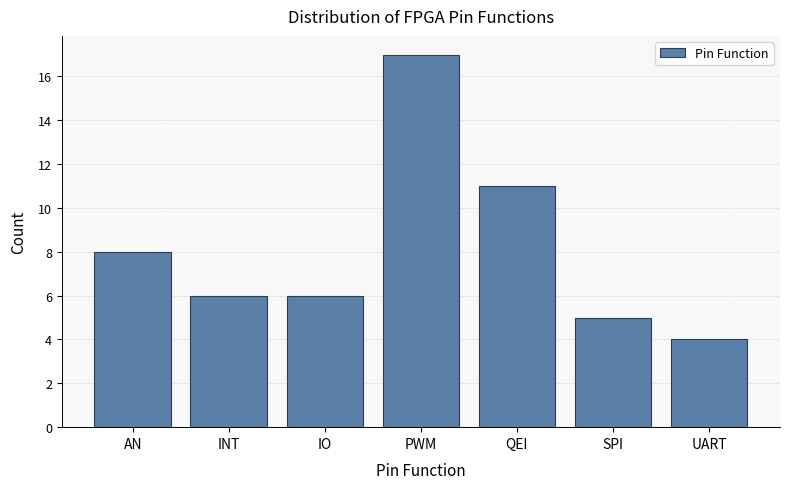

Reading left to right, transcribe all the data shown in this chart.

AN=8	INT=6	IO=6	PWM=17	QEI=11	SPI=5	UART=4